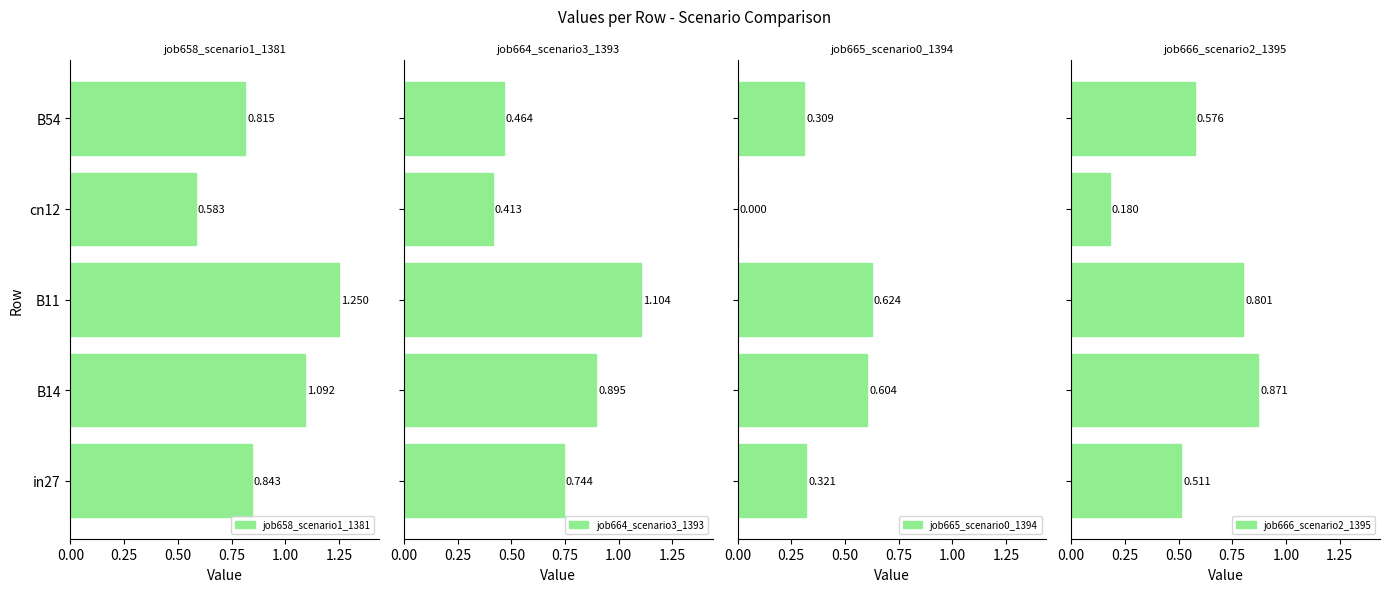

List the series in order of their peak value, lowest first.

job665_scenario0_1394, job666_scenario2_1395, job664_scenario3_1393, job658_scenario1_1381